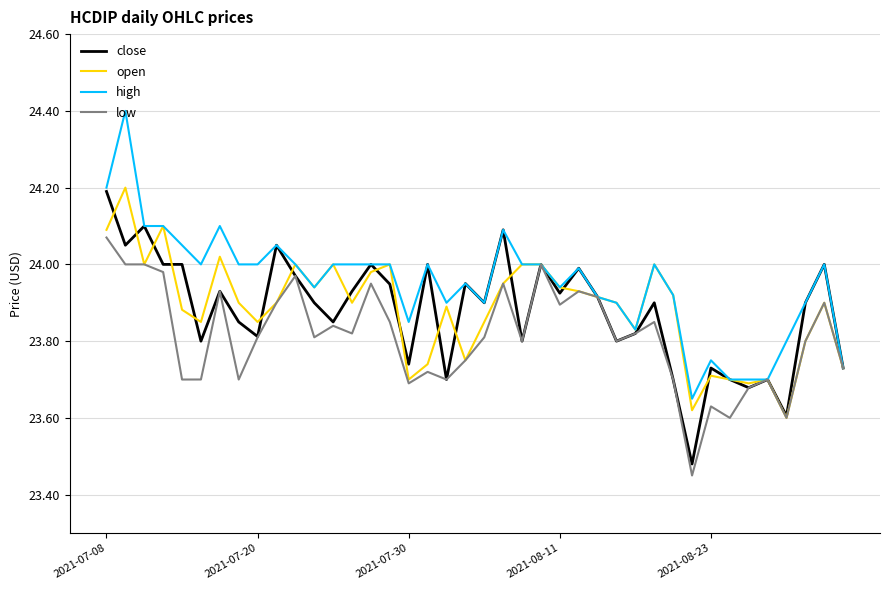

What is the maximum value shown in the chart?

24.4